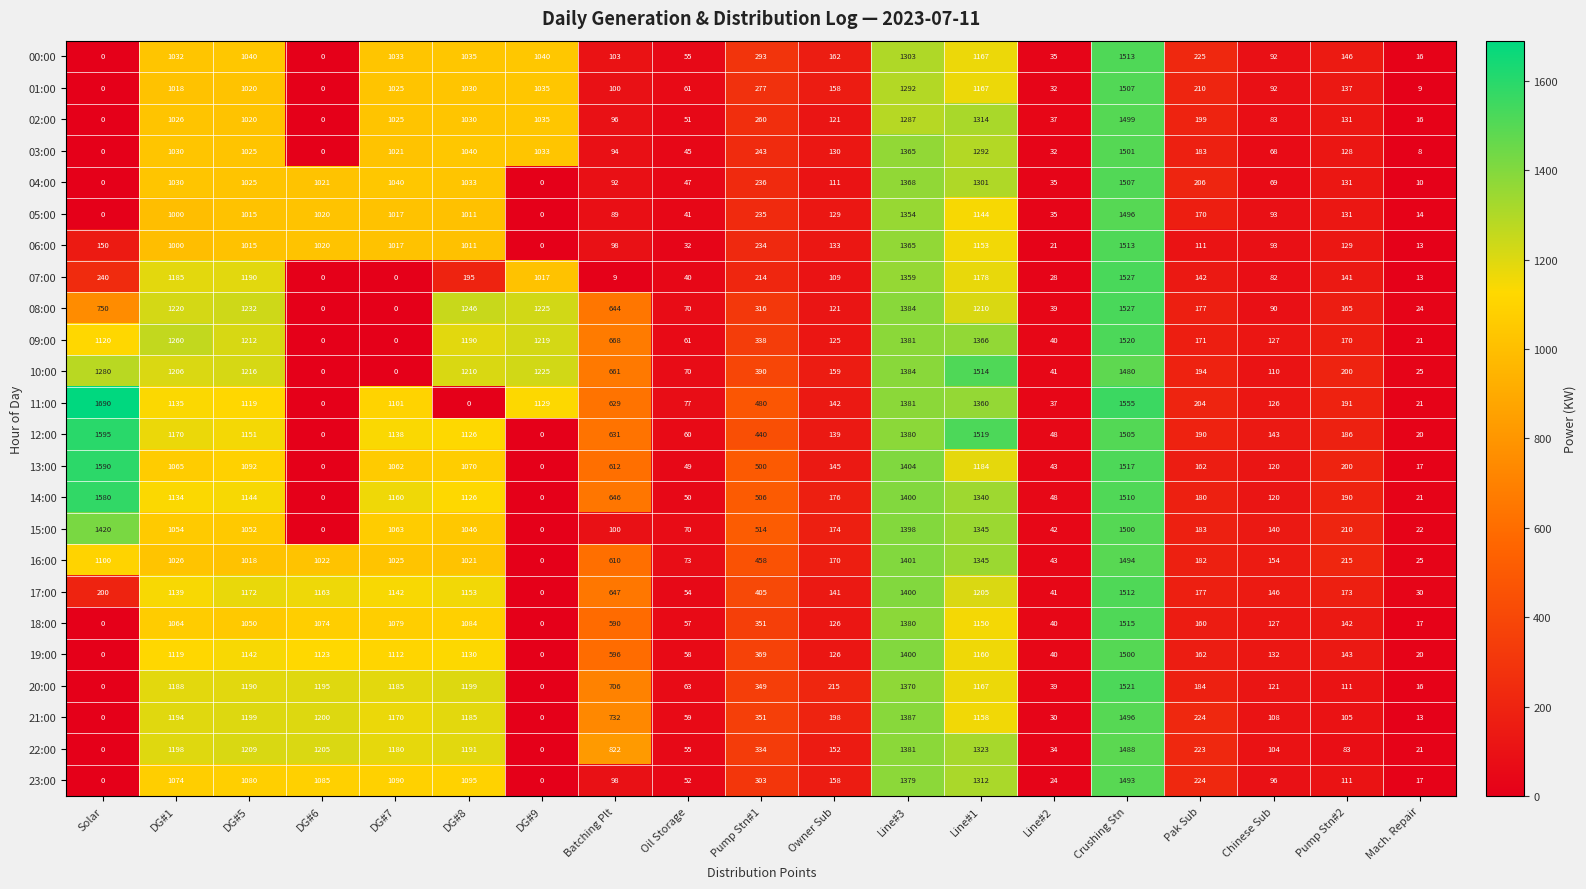

Where does the 04:00 series first go above 206?

DG#1